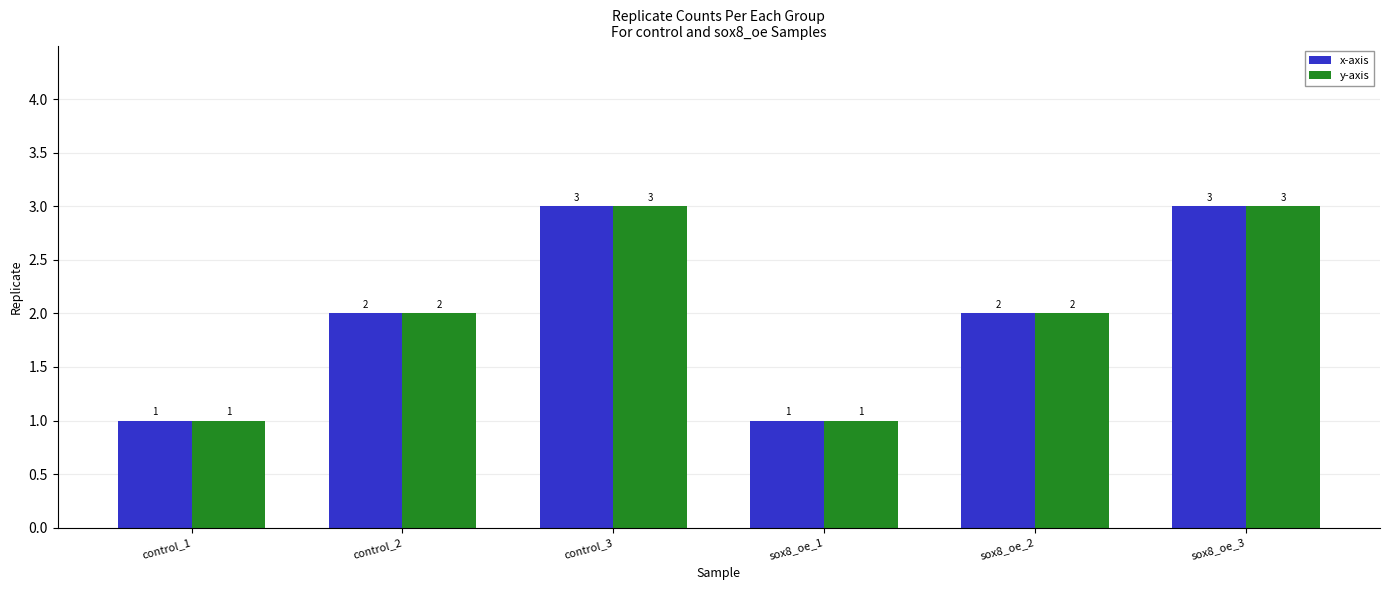

What is the difference between the y-axis values at sox8_oe_1 and sox8_oe_2?

1